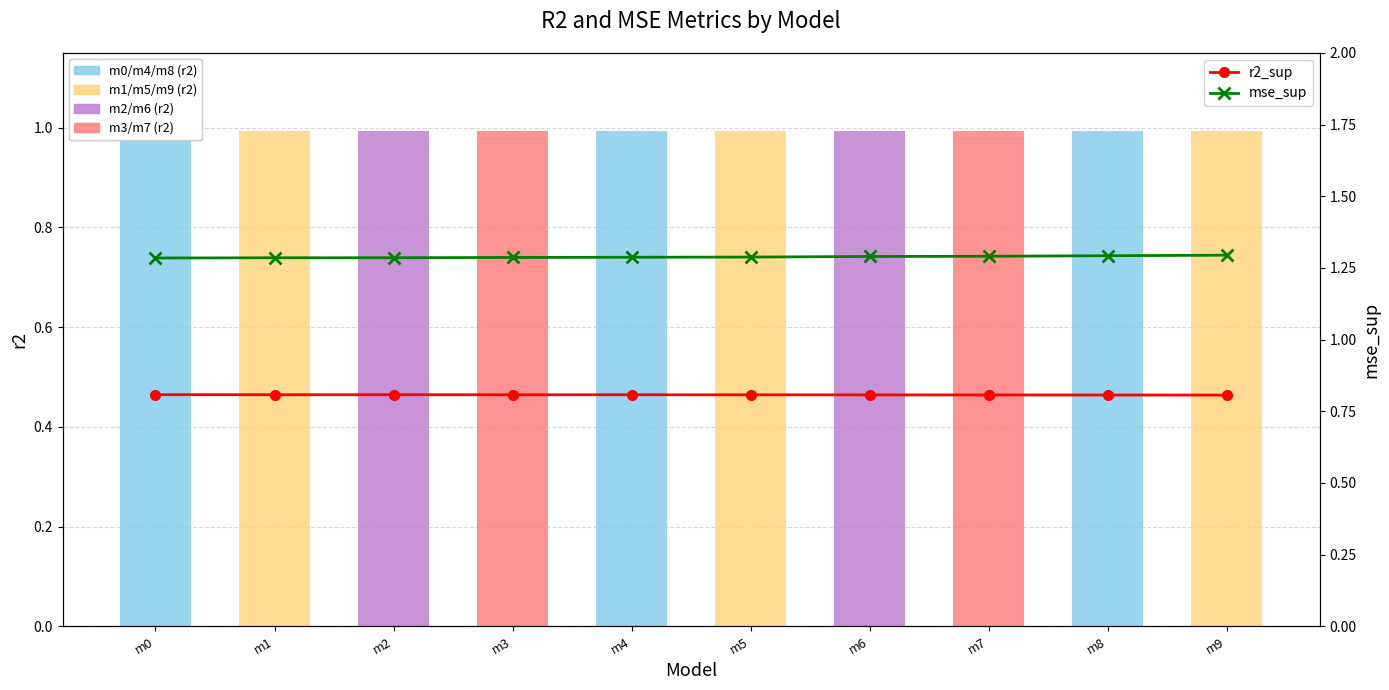

Rank the series by their average value, from highest to lowest.

mse_sup, r2, r2_sup